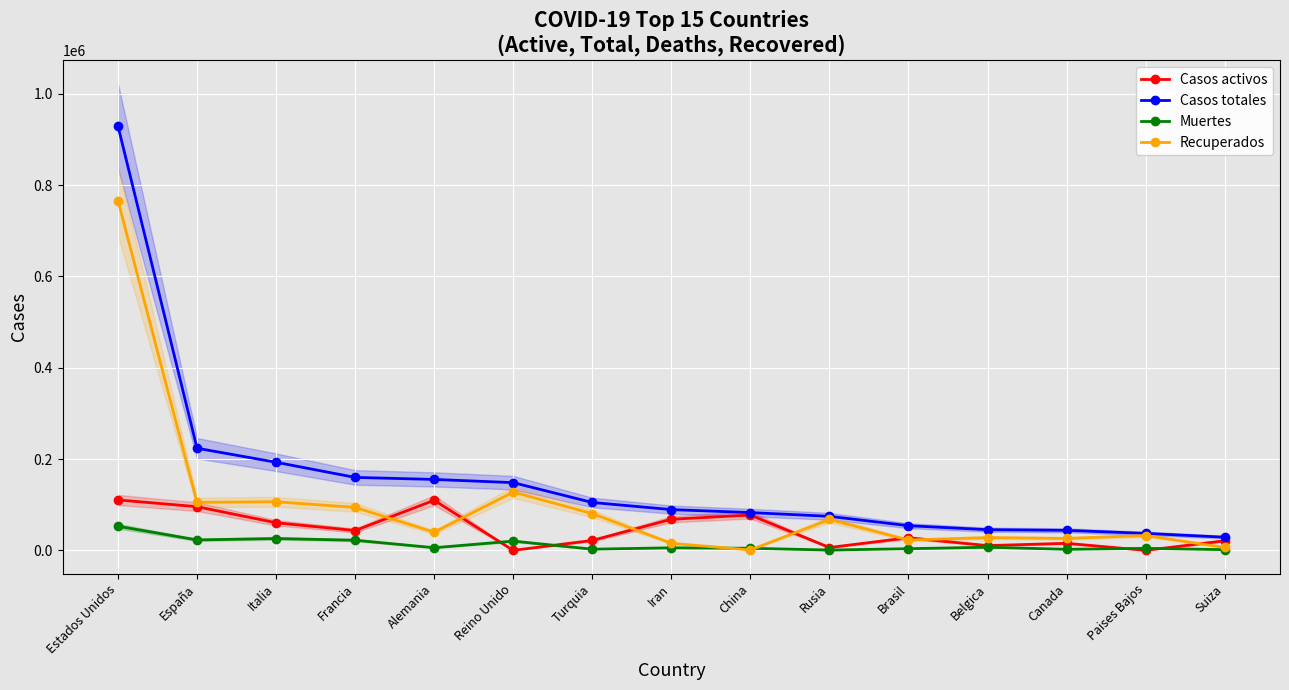

At which category is the sum across all series the highest?

Estados Unidos